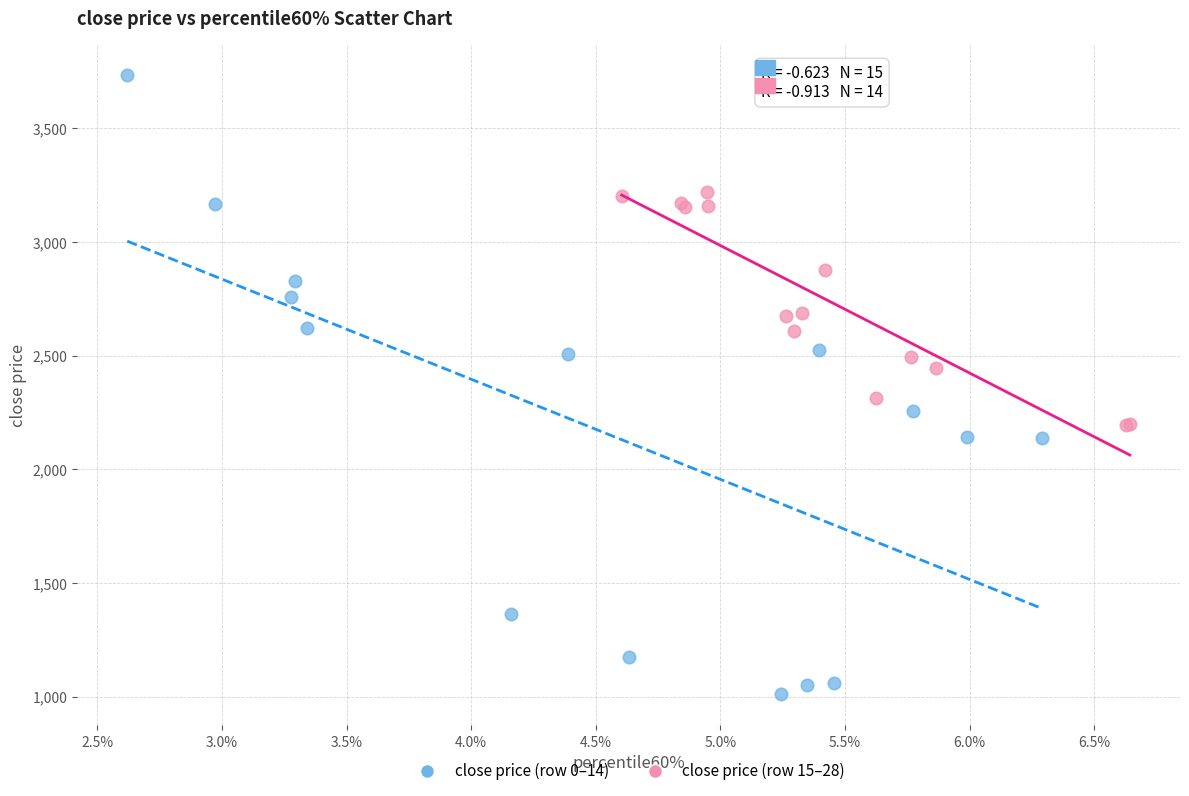

Which series has the widest spread of Y values?

close price (row 0–14)